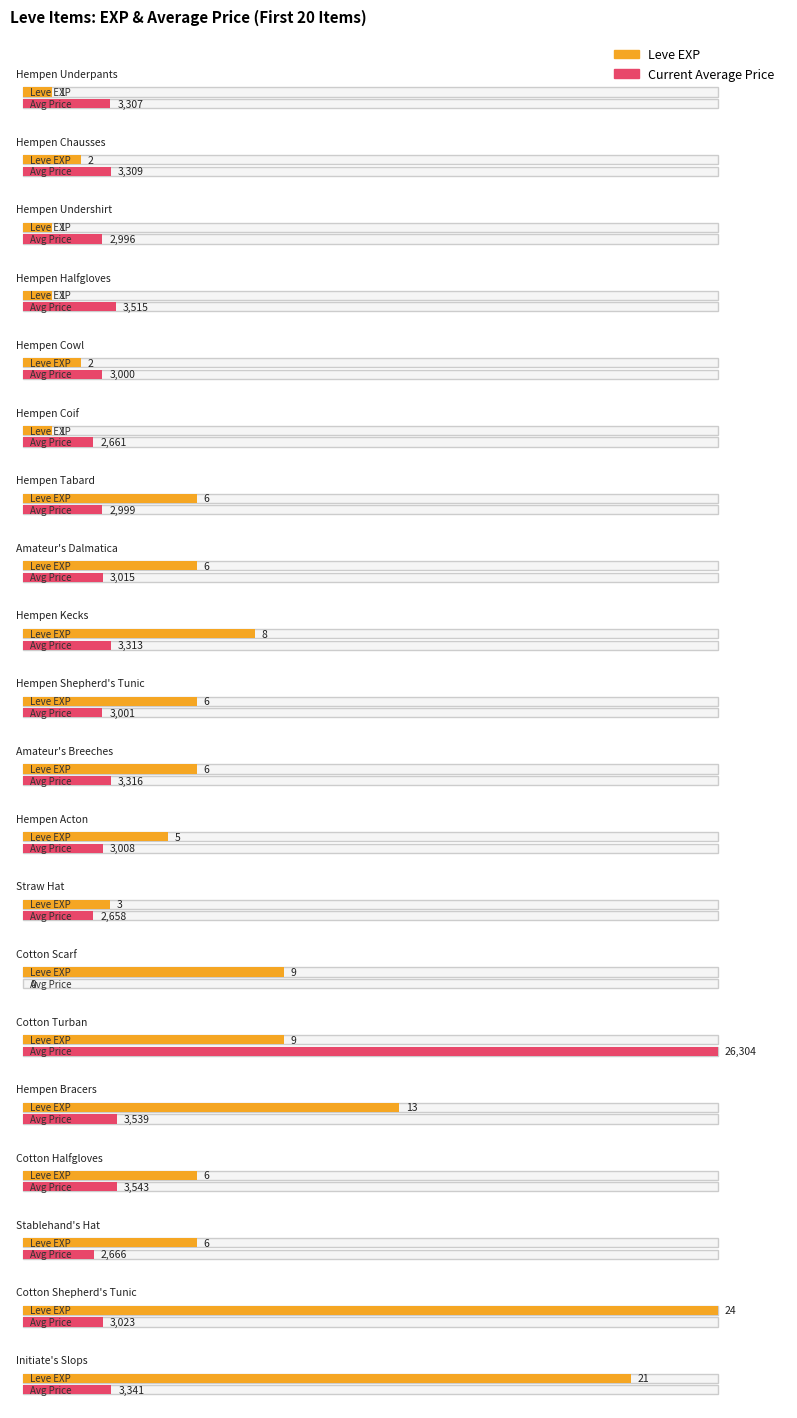

How many values in the Leve EXP series are below 6?

8